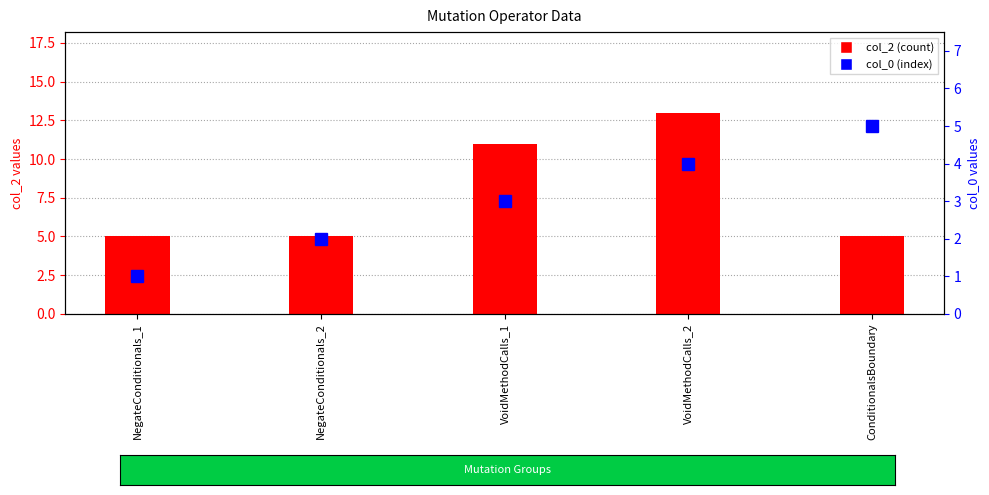

At which category is the sum across all series the highest?

VoidMethodCalls_2